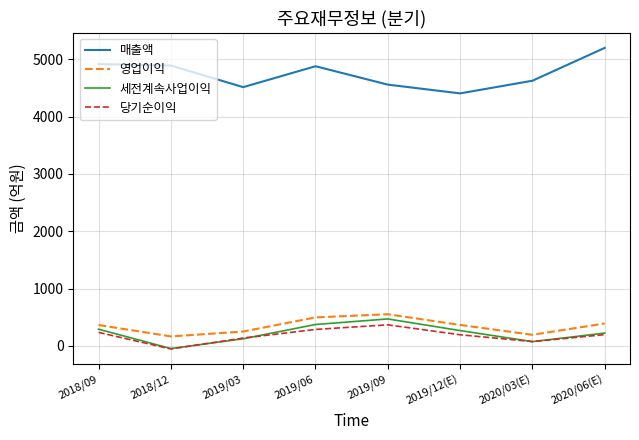

True or false: 매출액 and 당기순이익 intersect in this chart.

False